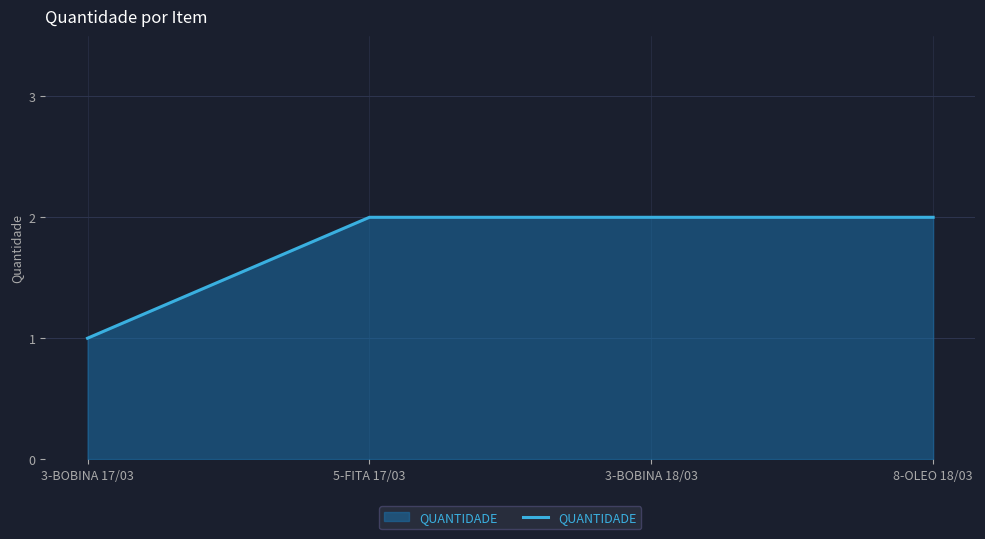

What is the minimum value shown in the chart?

1